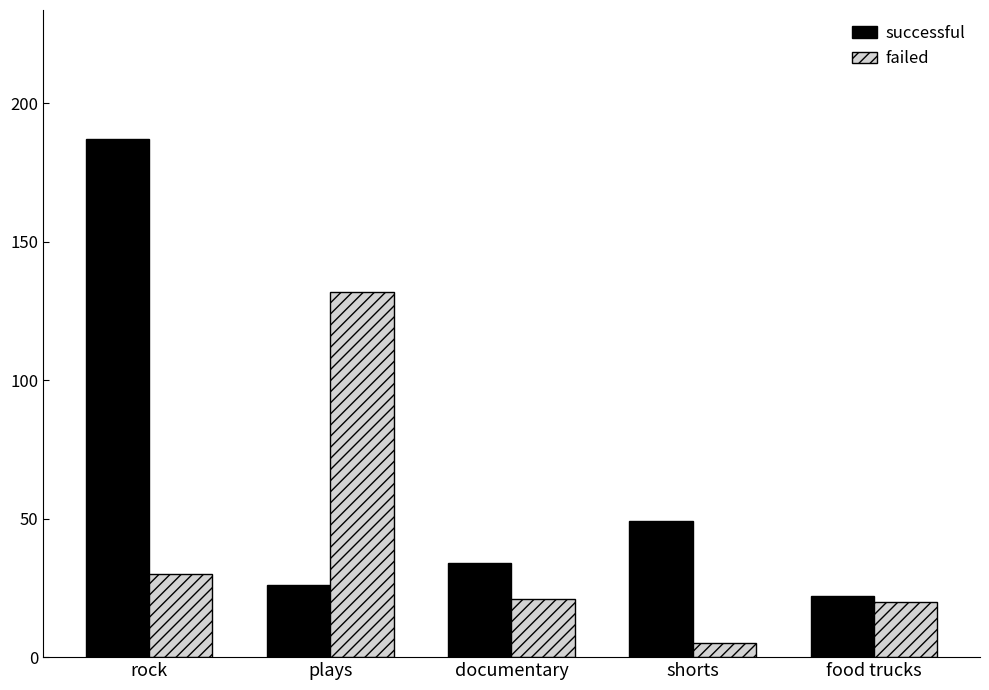

Where does the successful series first go above 34?

rock